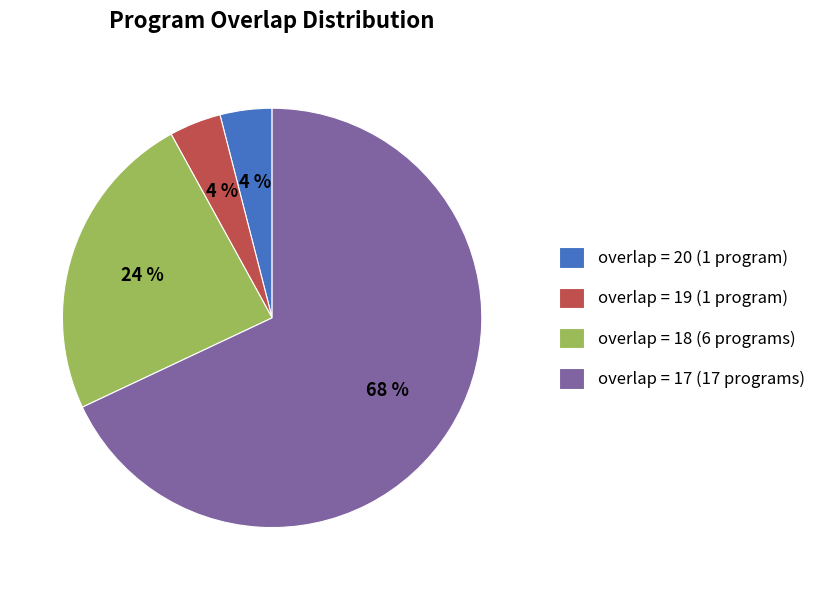

To the nearest percent, what is the difference between the largest and smallest slice percentages?

64%